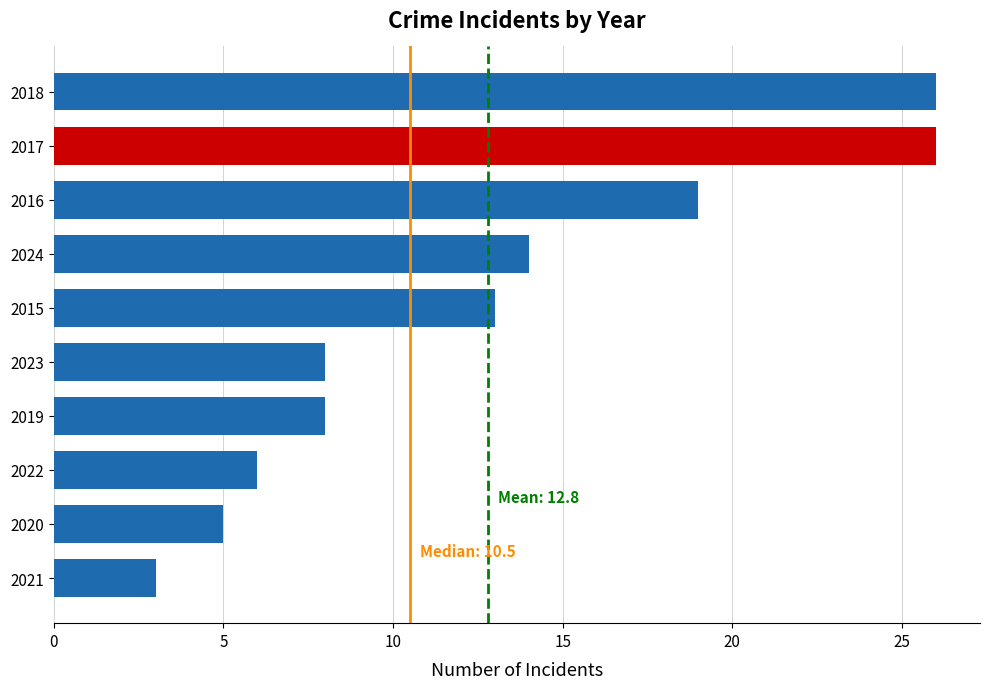

What is the ratio of the value at 2019 to the value at 2020?

1.6